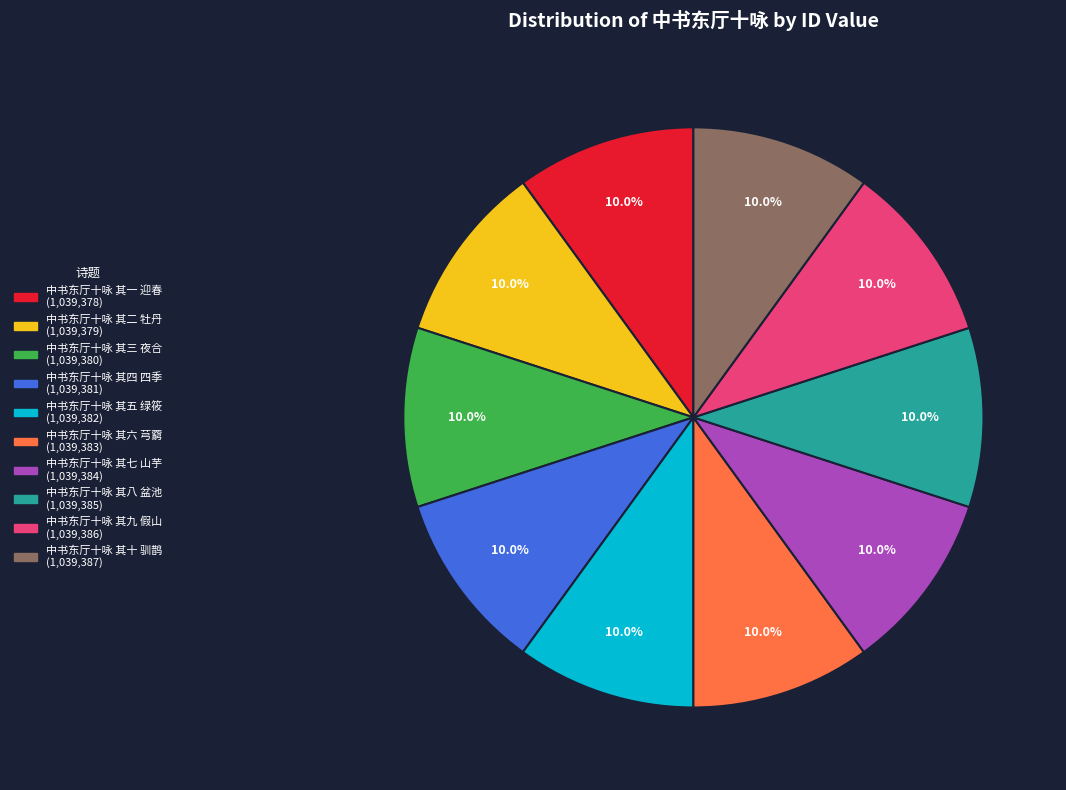

What portion of the pie excludes 中书东厅十咏 其五 绿筱?

90.0%